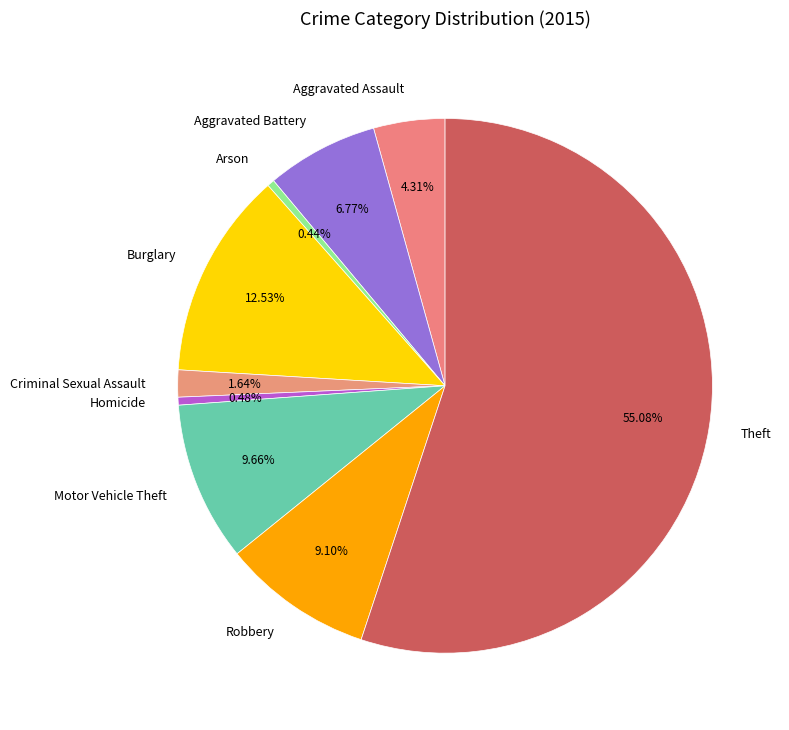

What percentage is NOT represented by Aggravated Assault?

95.7%